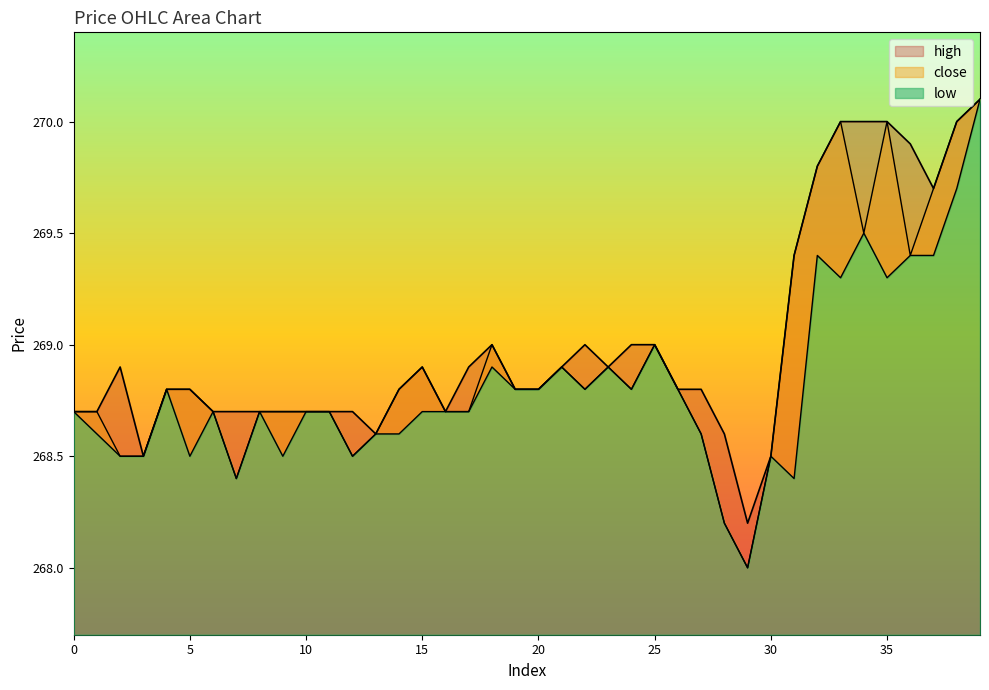

True or false: close and low cross at least once.

False